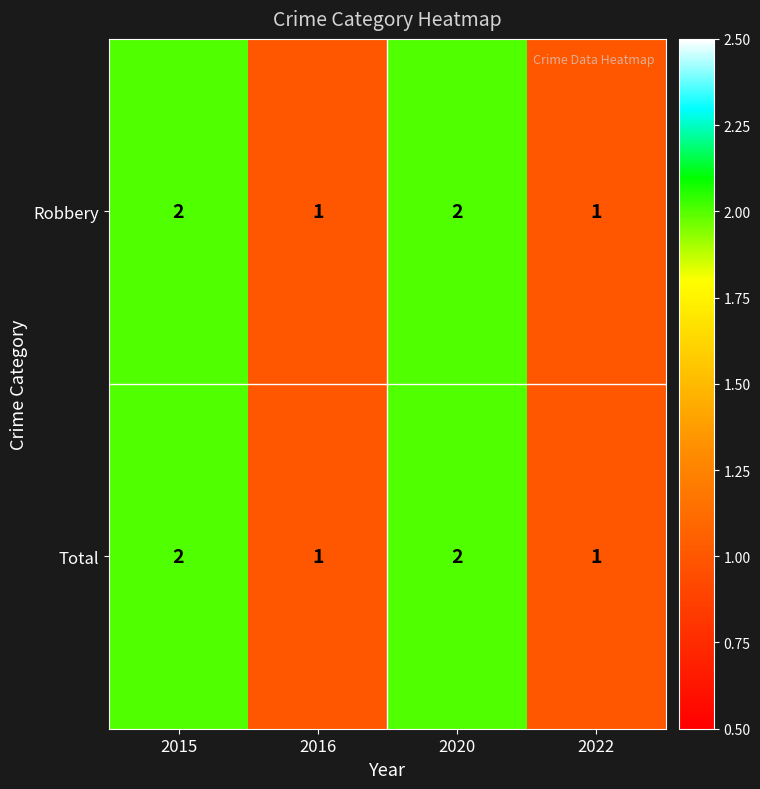

What is the total value across all series at 2015?

4